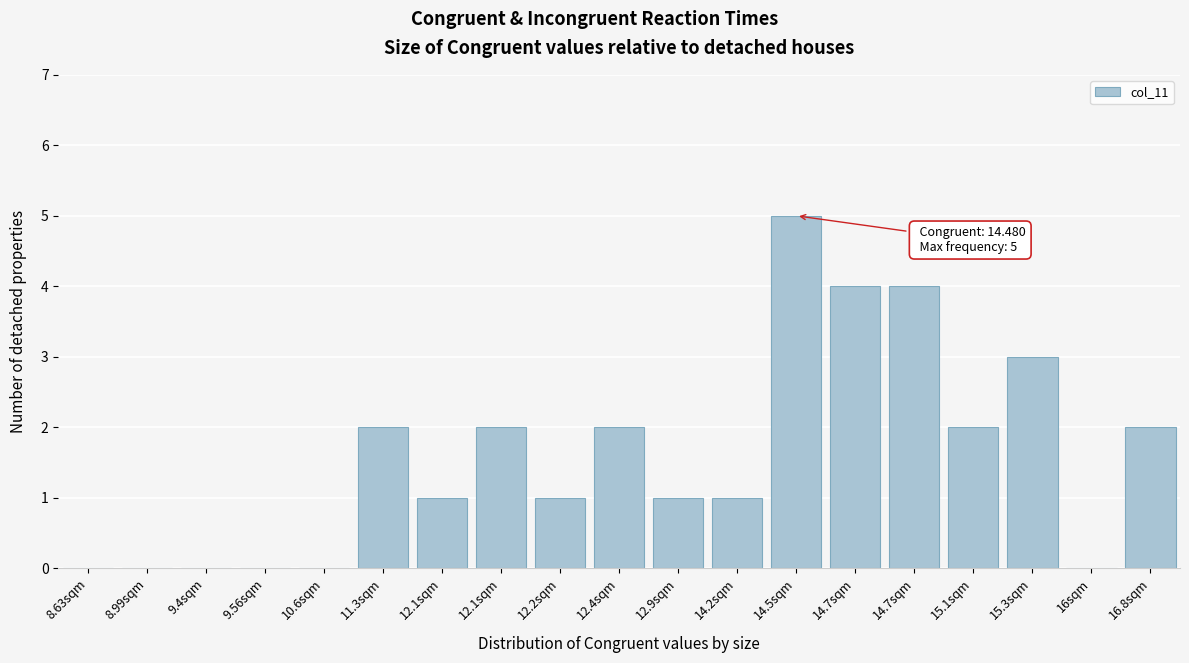

How many data points does each series have?

19